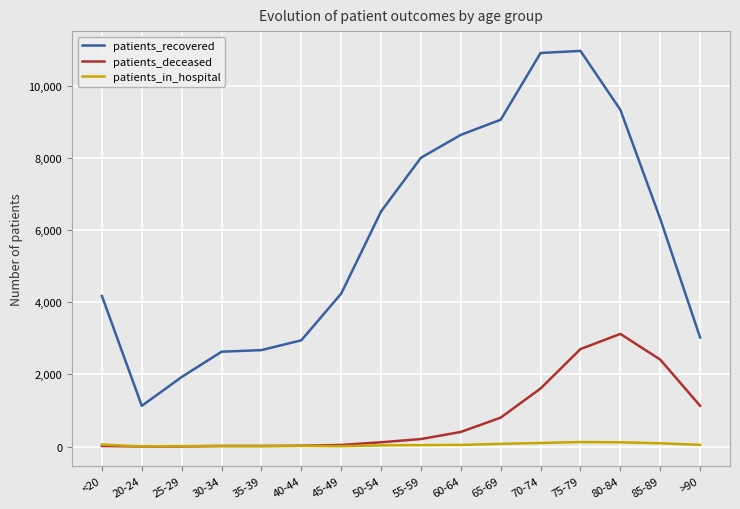

True or false: patients_in_hospital has a value of 49 at >90.

True